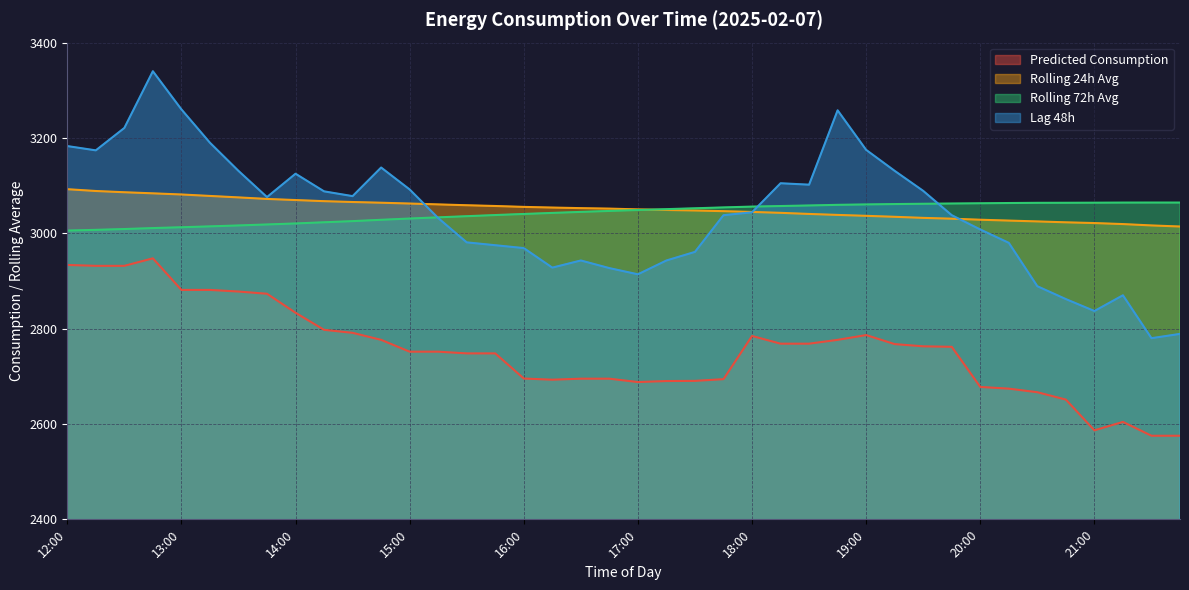

How many lines are shown in the chart?

4